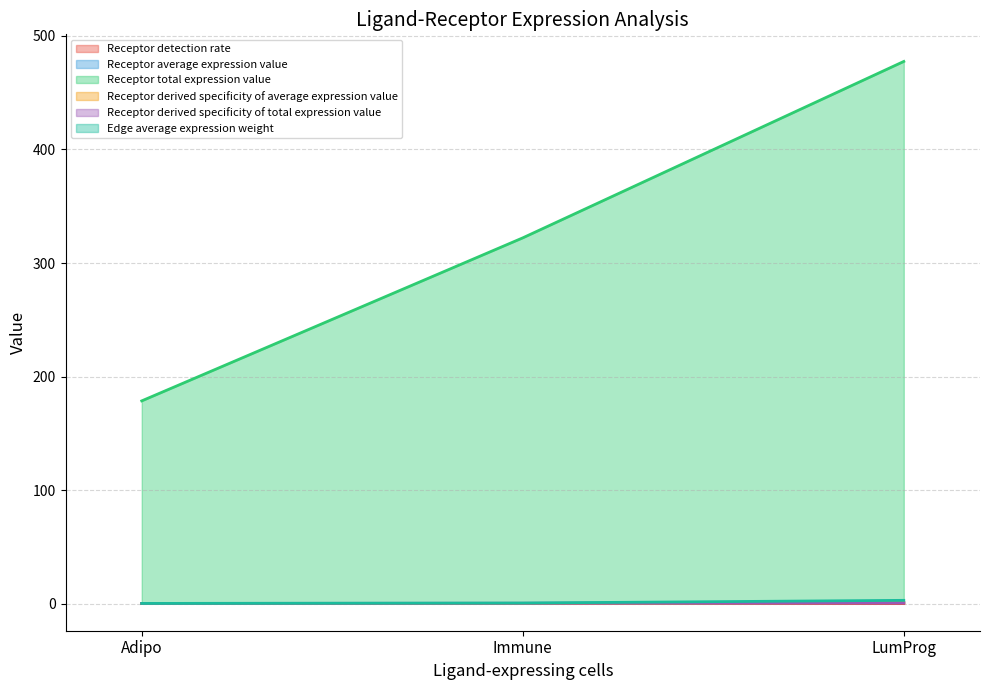

Between Immune and LumProg, which series saw the biggest shift?

Receptor total expression value